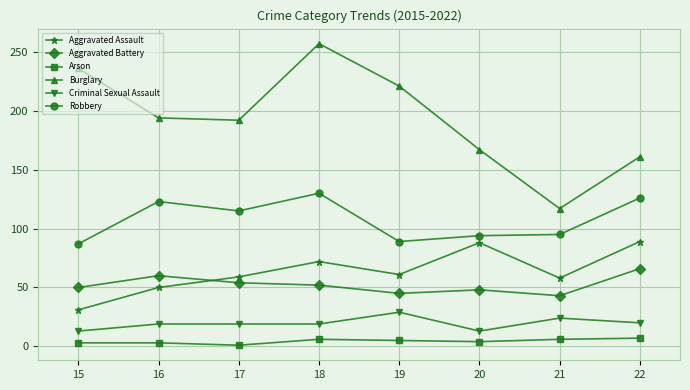

Read the Robbery value at 21, to the nearest 5.

95